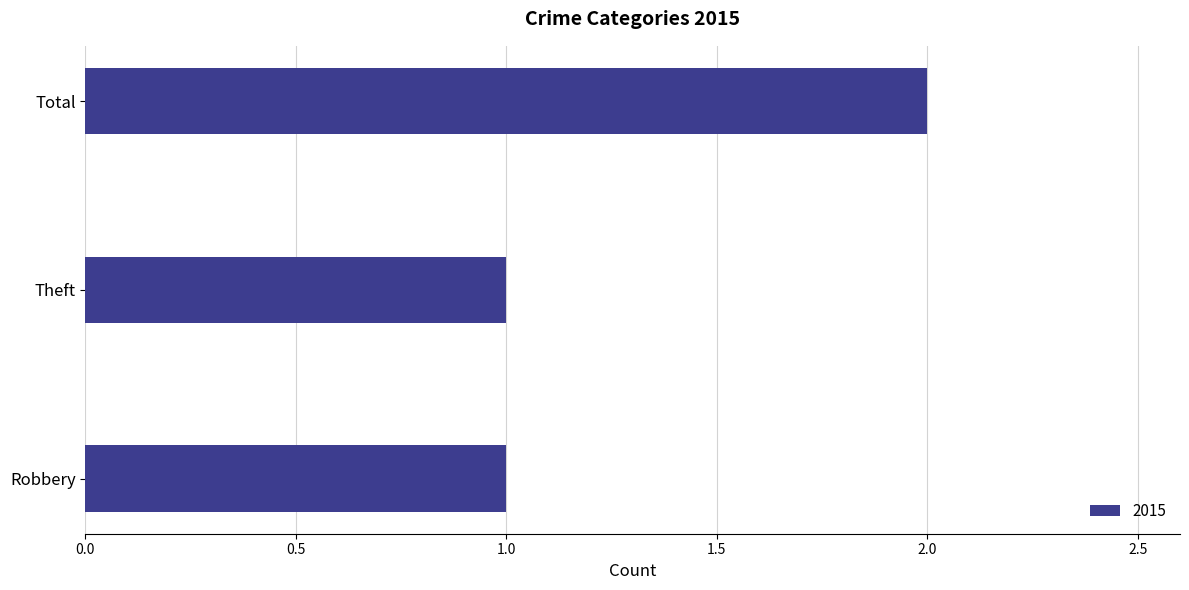

Approximately how many times larger is the value at Theft compared to Robbery?

1.0